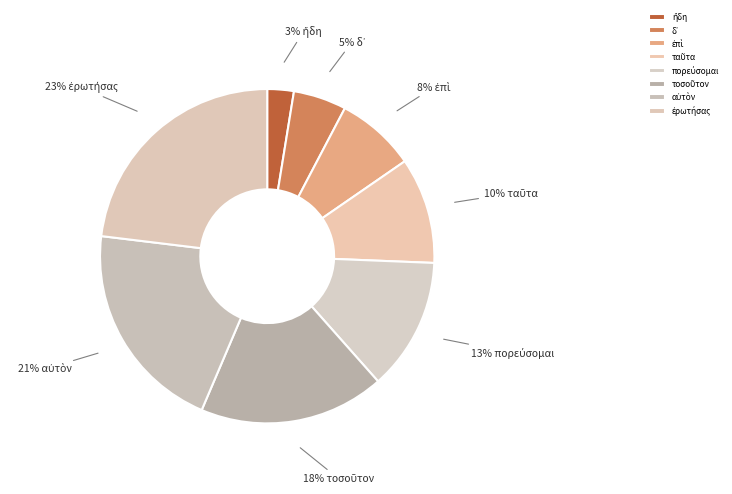

Rank the categories by value from lowest to highest.

ἤδη, δ᾽, ἐπὶ, ταῦτα, πορεύσομαι, τοσοῦτον, αὐτὸν, ἐρωτήσας